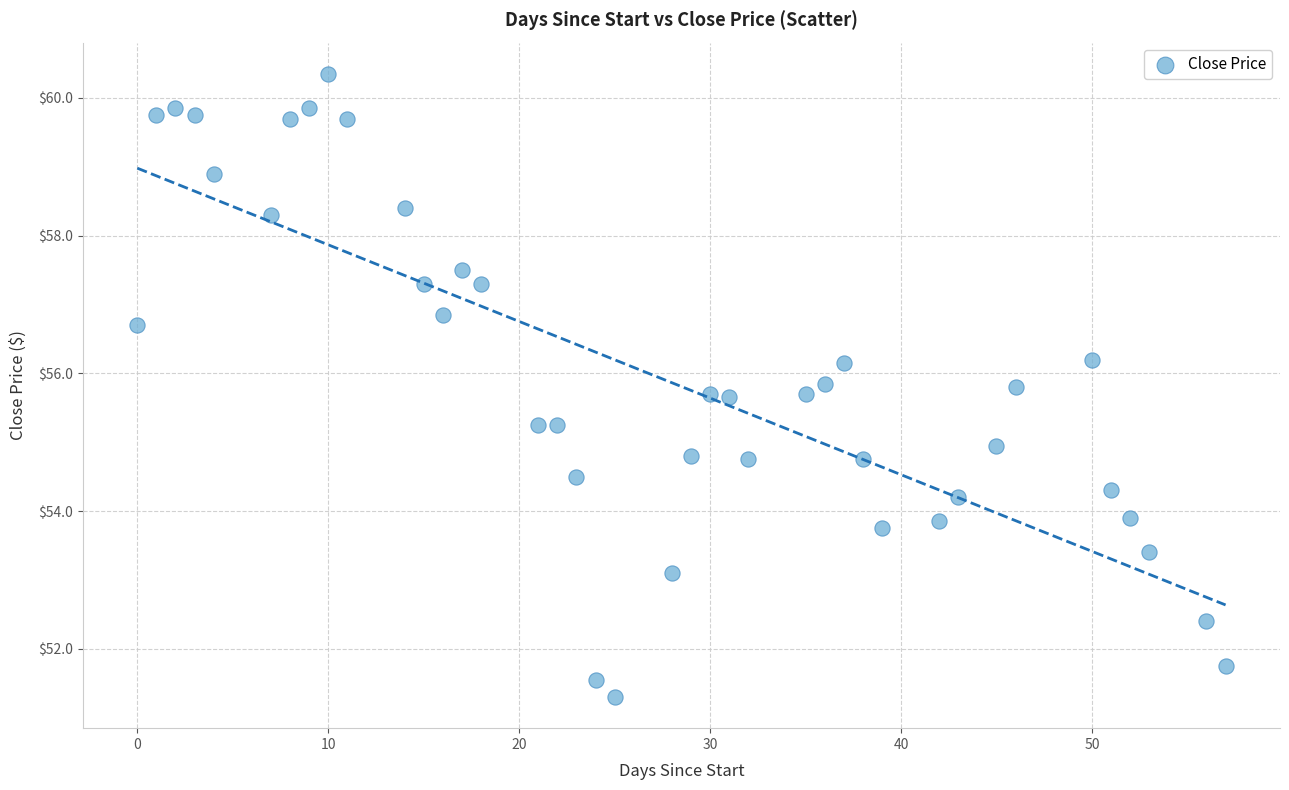

What is the range of X values (max minus min)?

57.0